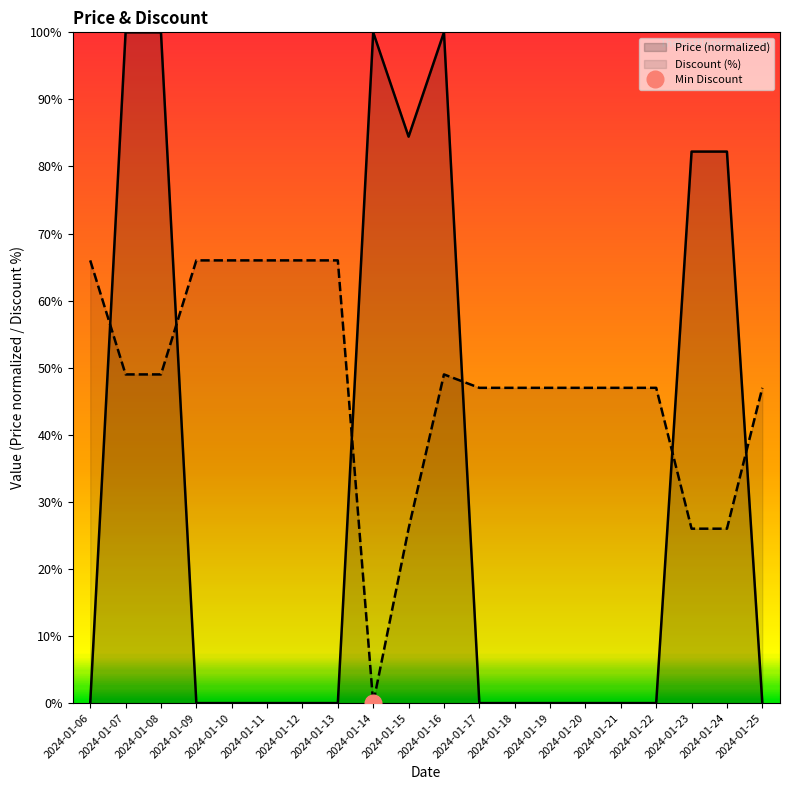

What is the approximate value of Discount at 2024-01-09?

66.0